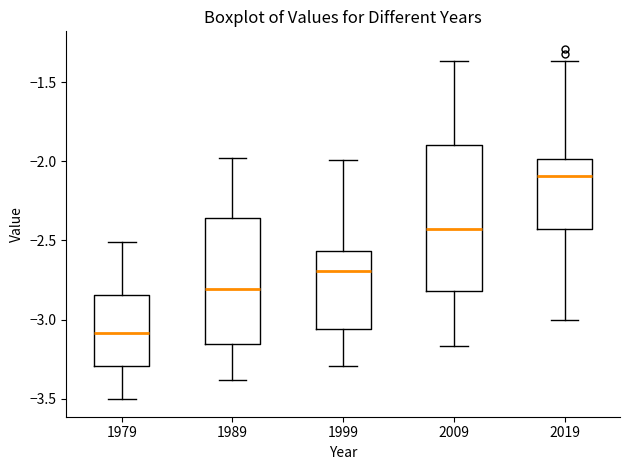

Reading left to right, read every box against the y-axis: the position of its median line, the range the box covers, and the ends of its whiskers. The values are not printed on the chart, so give them approximately, as read against the axis.

1979: median -3.10, box -3.30 to -2.85, whiskers -3.50 to -2.50
1989: median -2.80, box -3.15 to -2.35, whiskers -3.40 to -2.00
1999: median -2.70, box -3.05 to -2.55, whiskers -3.30 to -2.00
2009: median -2.45, box -2.80 to -1.90, whiskers -3.15 to -1.35
2019: median -2.10, box -2.45 to -2.00, whiskers -3.00 to -1.35